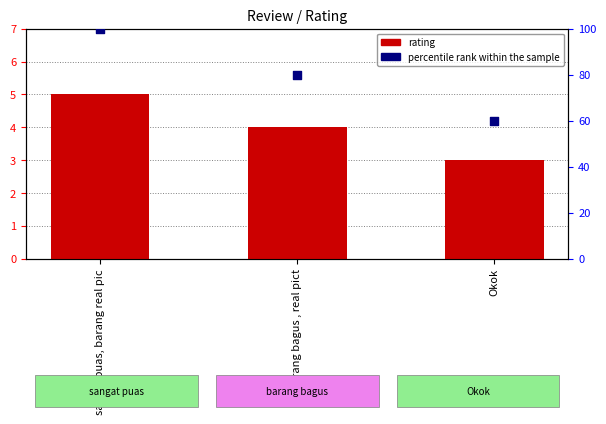

Which series contains the highest Y value?

percentile rank within the sample